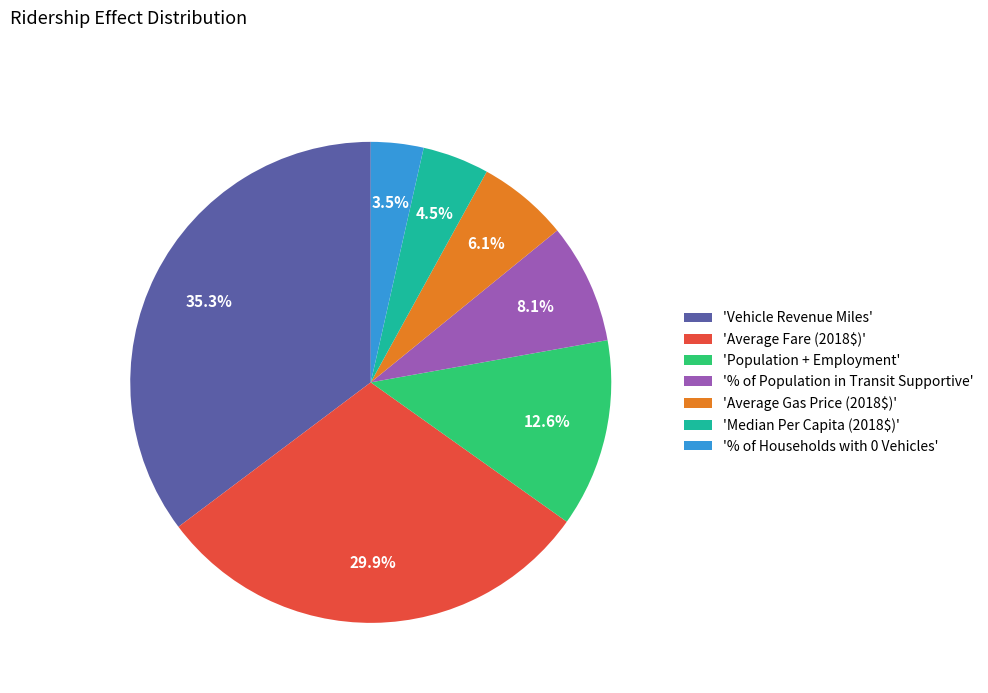

Is there any slice that represents more than half of the pie?

No